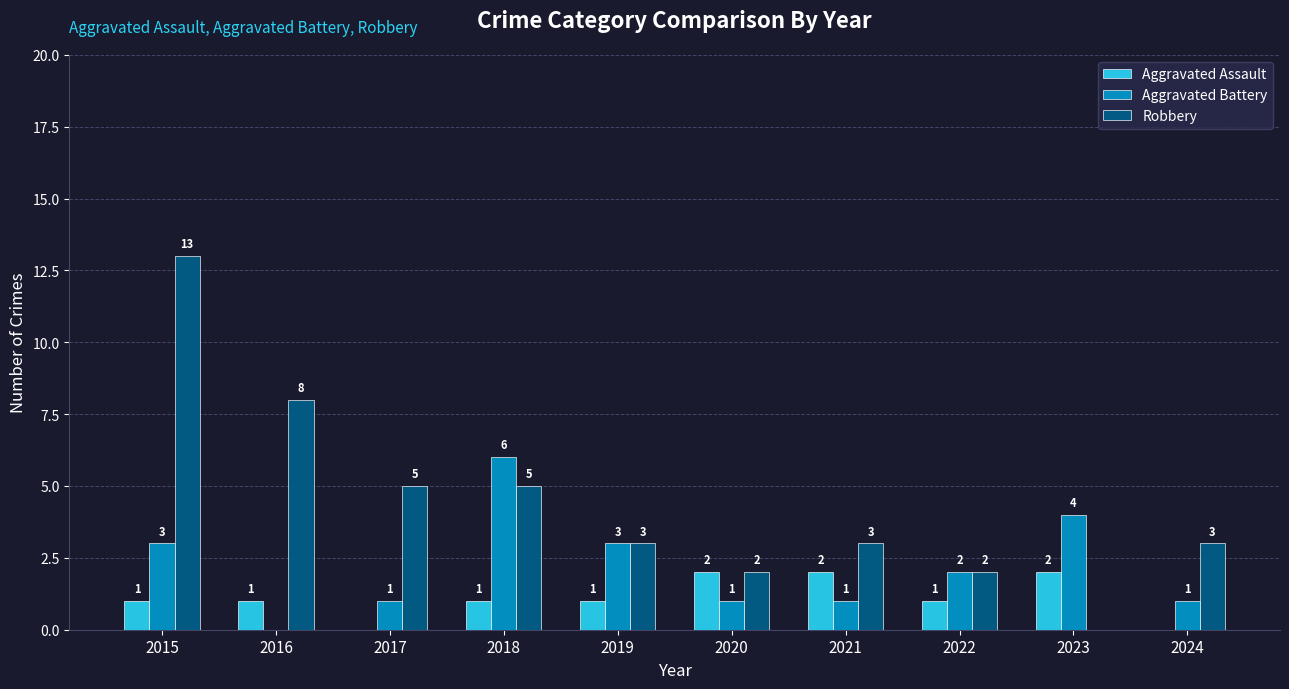

Between 2017 and 2023, which series saw the biggest shift?

Robbery